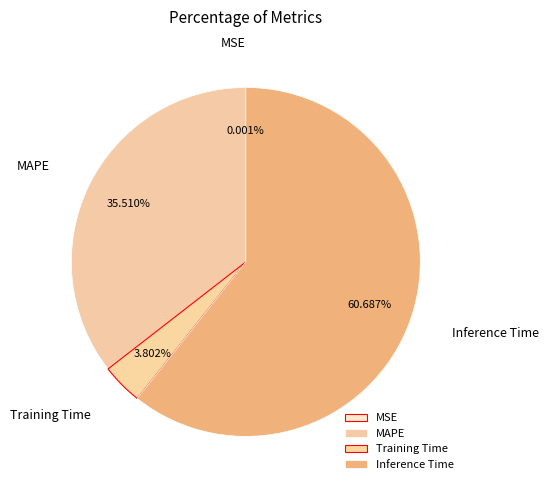

Which has a higher value, Training Time or MAPE?

MAPE